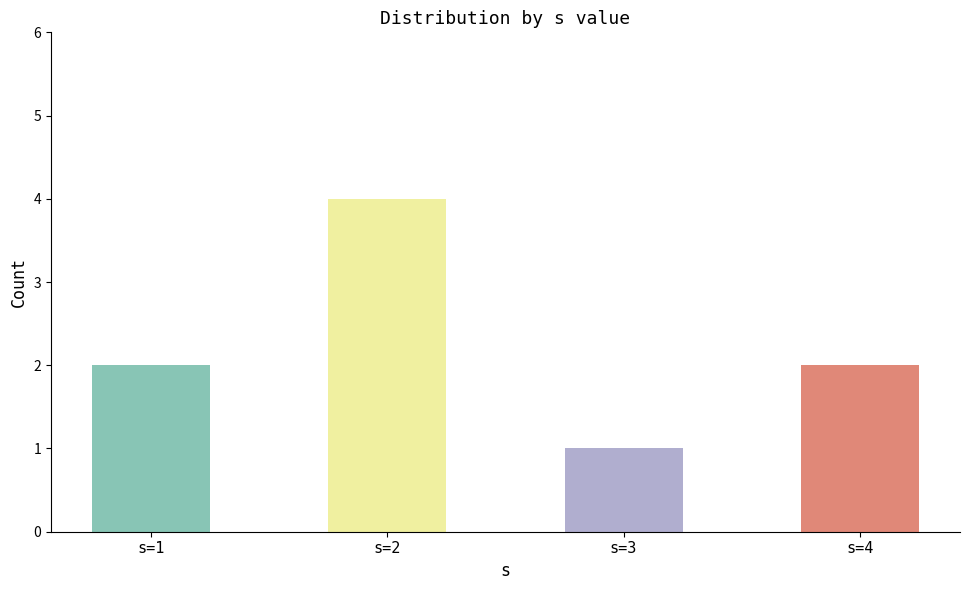

What is the value of the 3rd bar from the left?

1